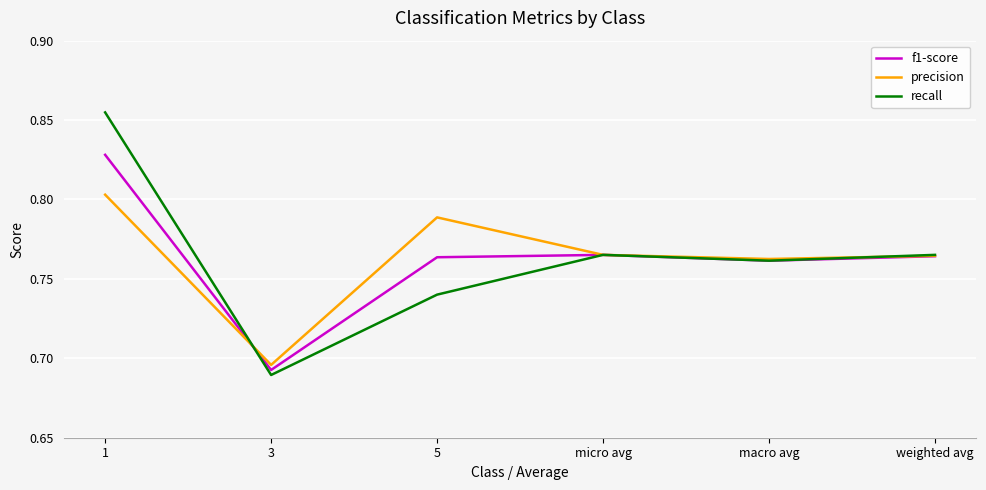

List the series in order of their peak value, highest first.

recall, f1-score, precision